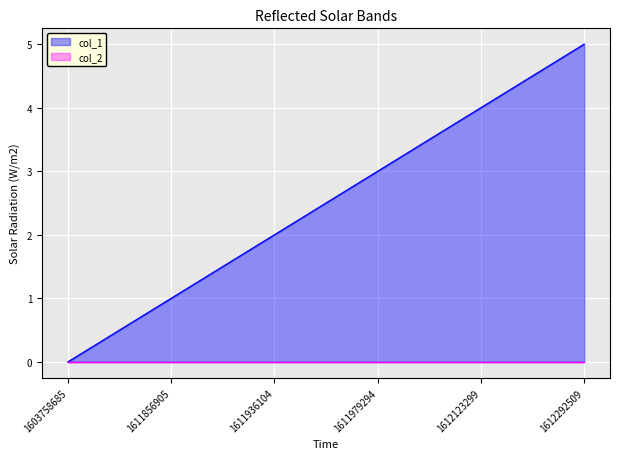

Does the chart display data point markers on the line(s)?

No